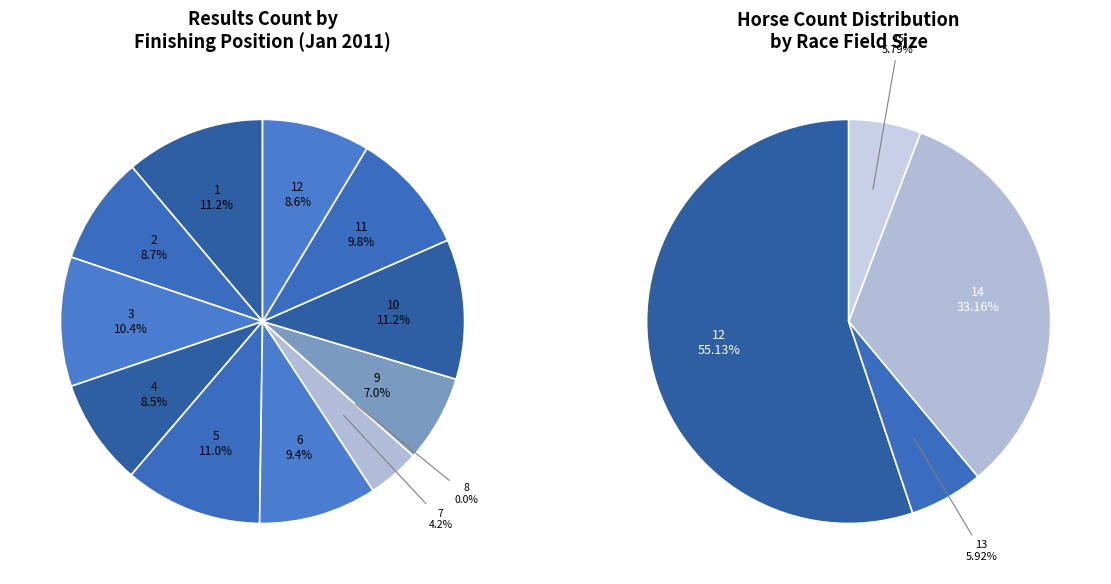

The 1 slice represents 11% of the pie. True or false?

True